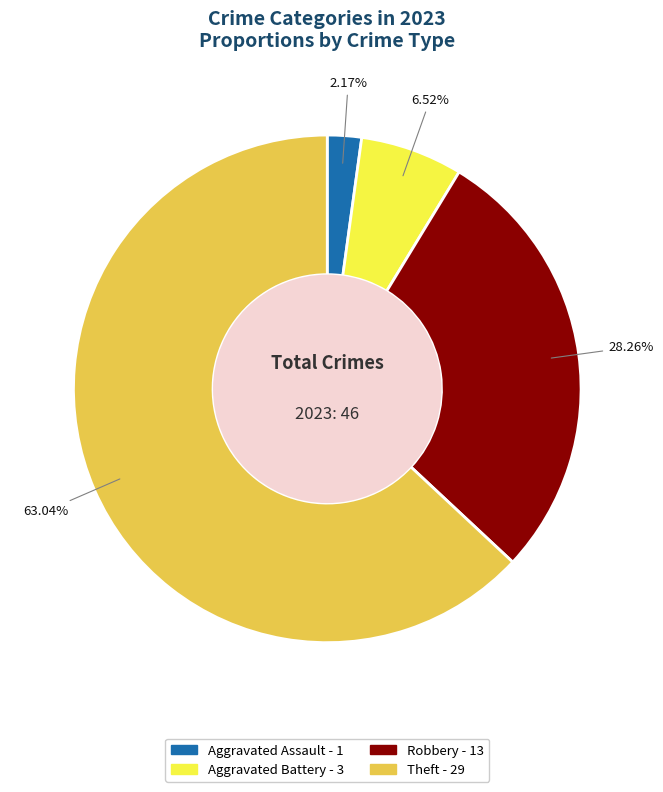

How many slices are in this pie chart?

4